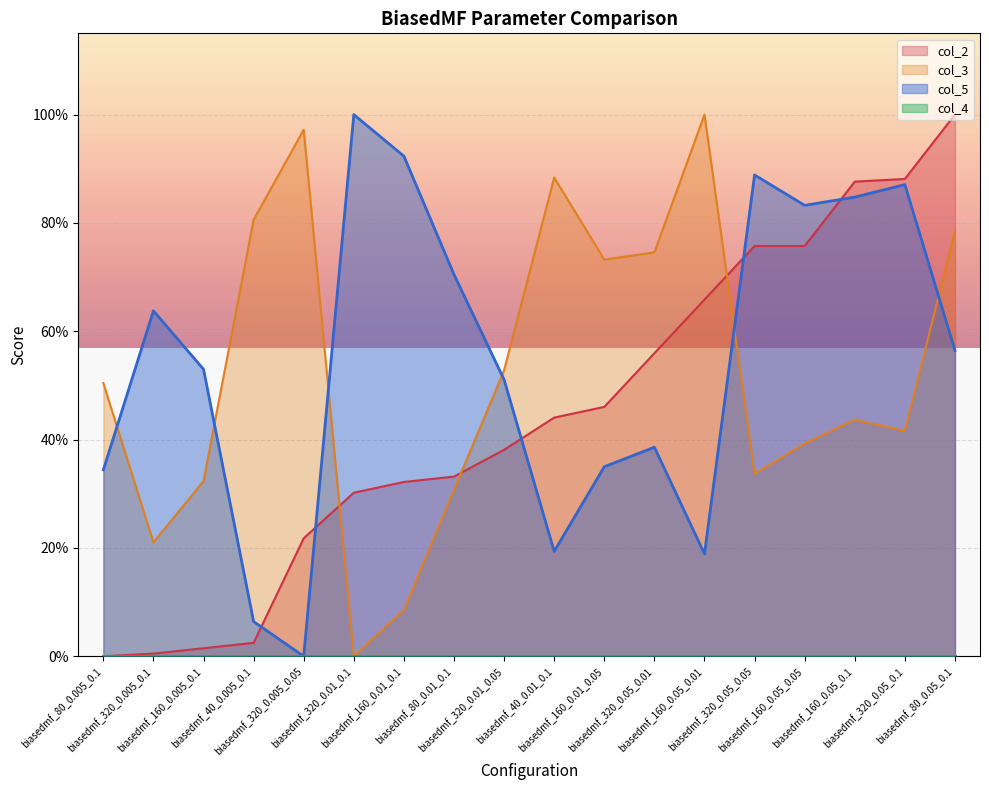

Where do col_5 and col_3 first cross each other?

biasedmf_80_0.005_0.1 and biasedmf_320_0.005_0.1